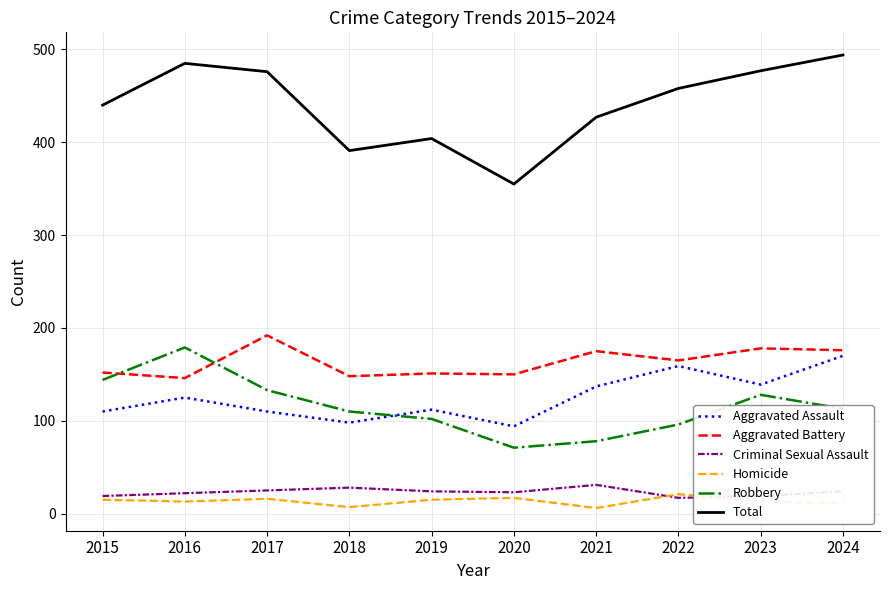

Which category has the highest value in the Aggravated Battery series?

2017